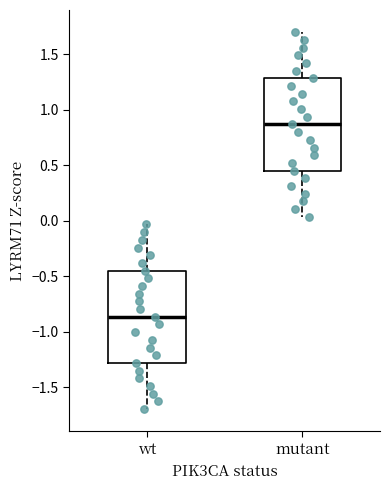

Reading left to right, transcribe this box plot: for each box, give where its median line is, the range the box spans, and where its two whiskers end, as read against the y-axis. The values are not printed on the chart, so give them approximately, as read against the axis.

wt: median -0.85, box -1.30 to -0.45, whiskers -1.70 to -0.05
mutant: median 0.85, box 0.45 to 1.30, whiskers 0.05 to 1.70